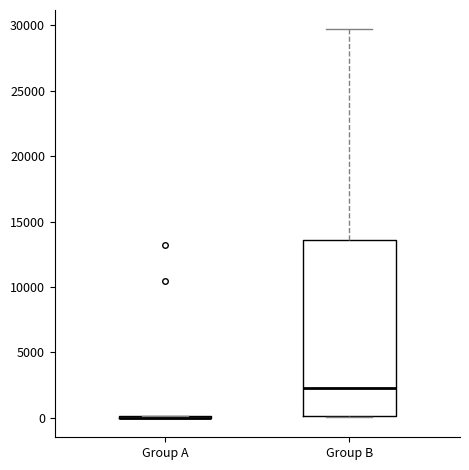

Comparing the boxes themselves (not the whiskers), which one is the tallest?

Group B